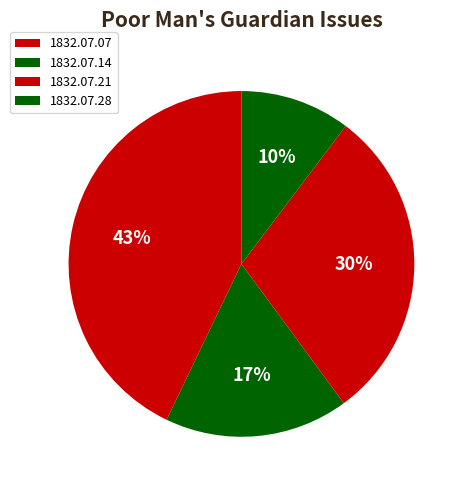

How many segments does this pie chart have?

4